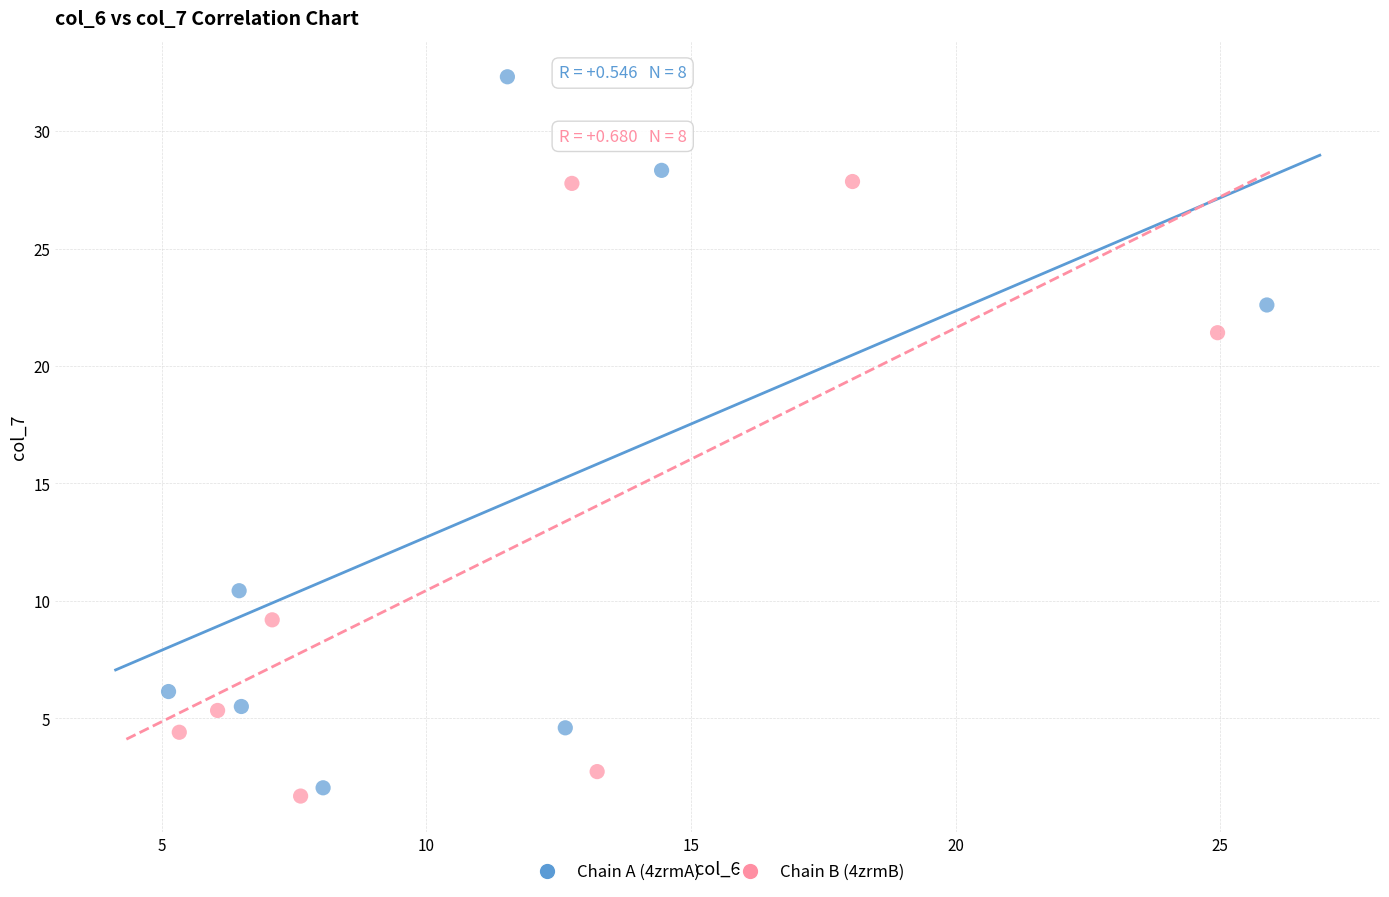

Which series reaches the maximum Y coordinate?

Chain A (4zrmA)